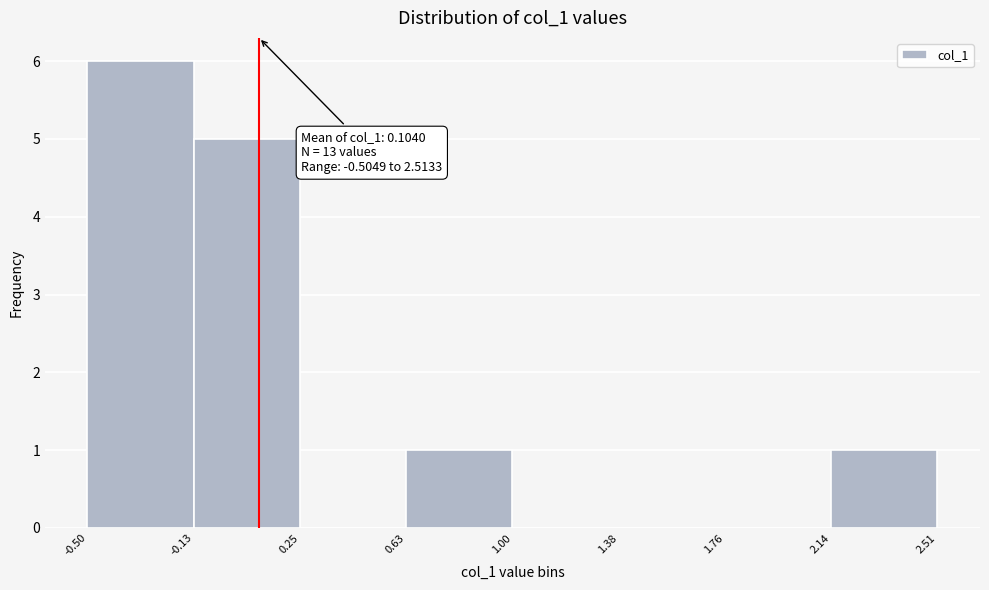

Which range on the x-axis has the tallest bar?

-0.50 to -0.13